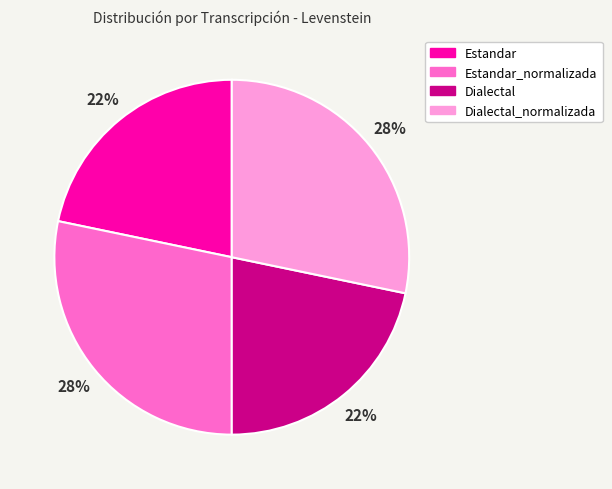

The Dialectal_normalizada slice represents 14% of the pie. True or false?

False